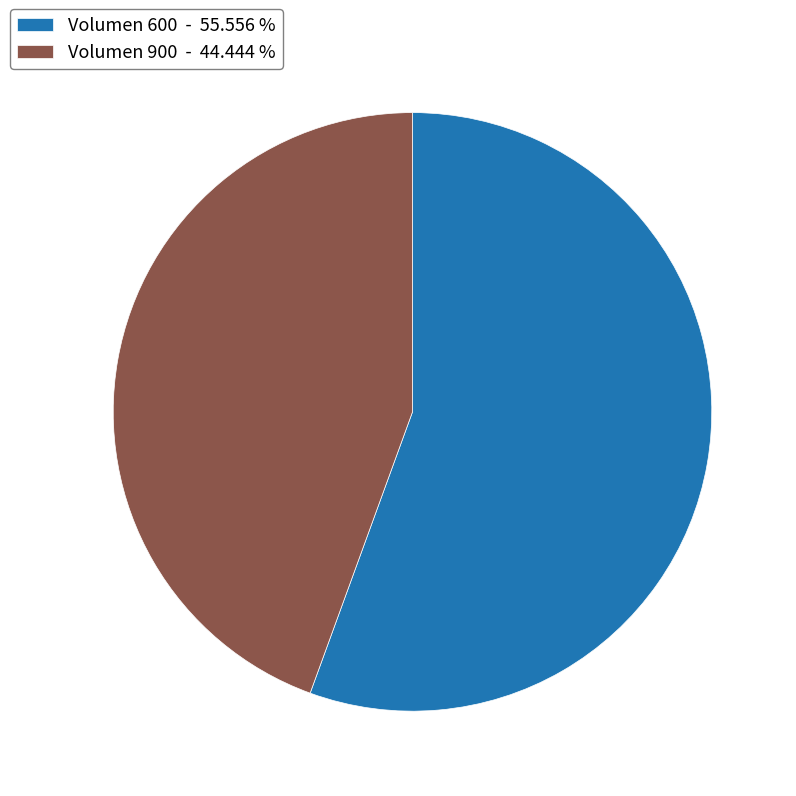

Does Volumen 900 - 44.444 % represent more than half of the total?

No